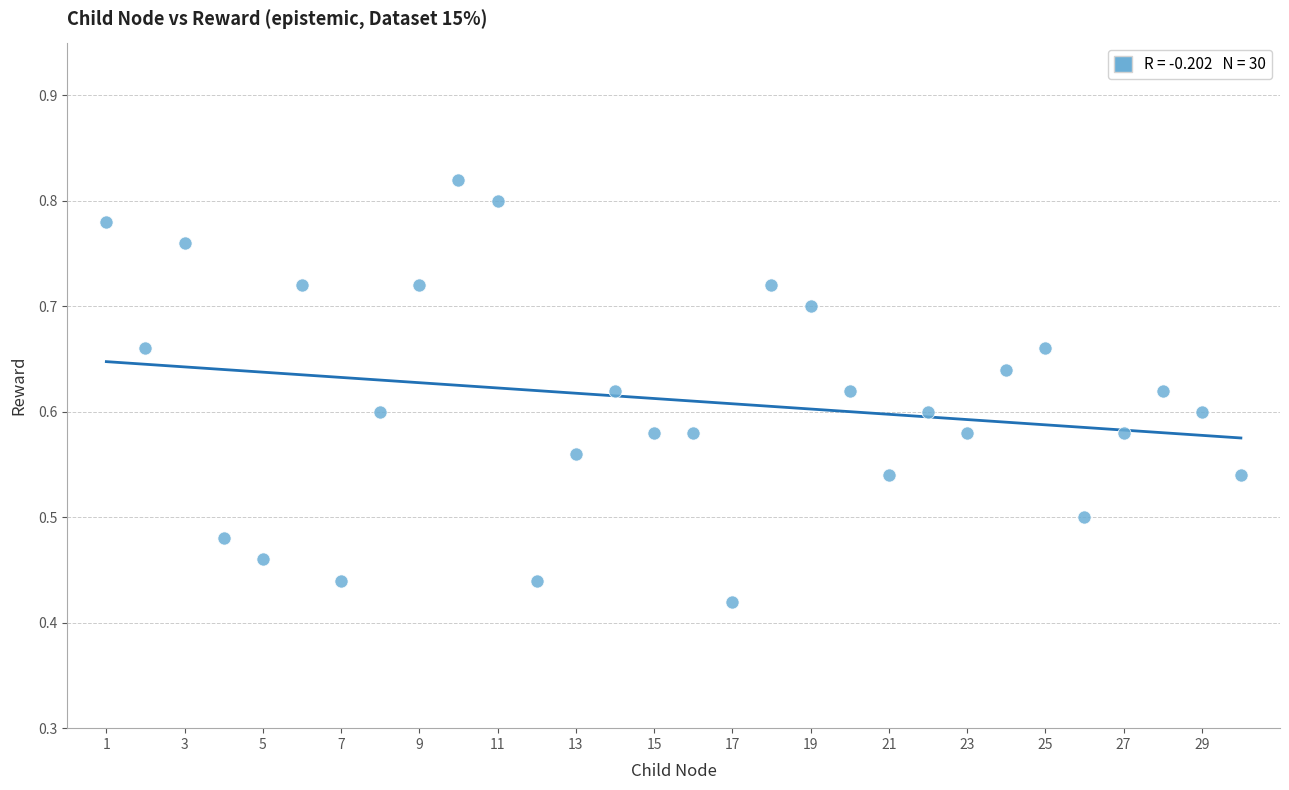

What is the range of X values (max minus min)?

29.0